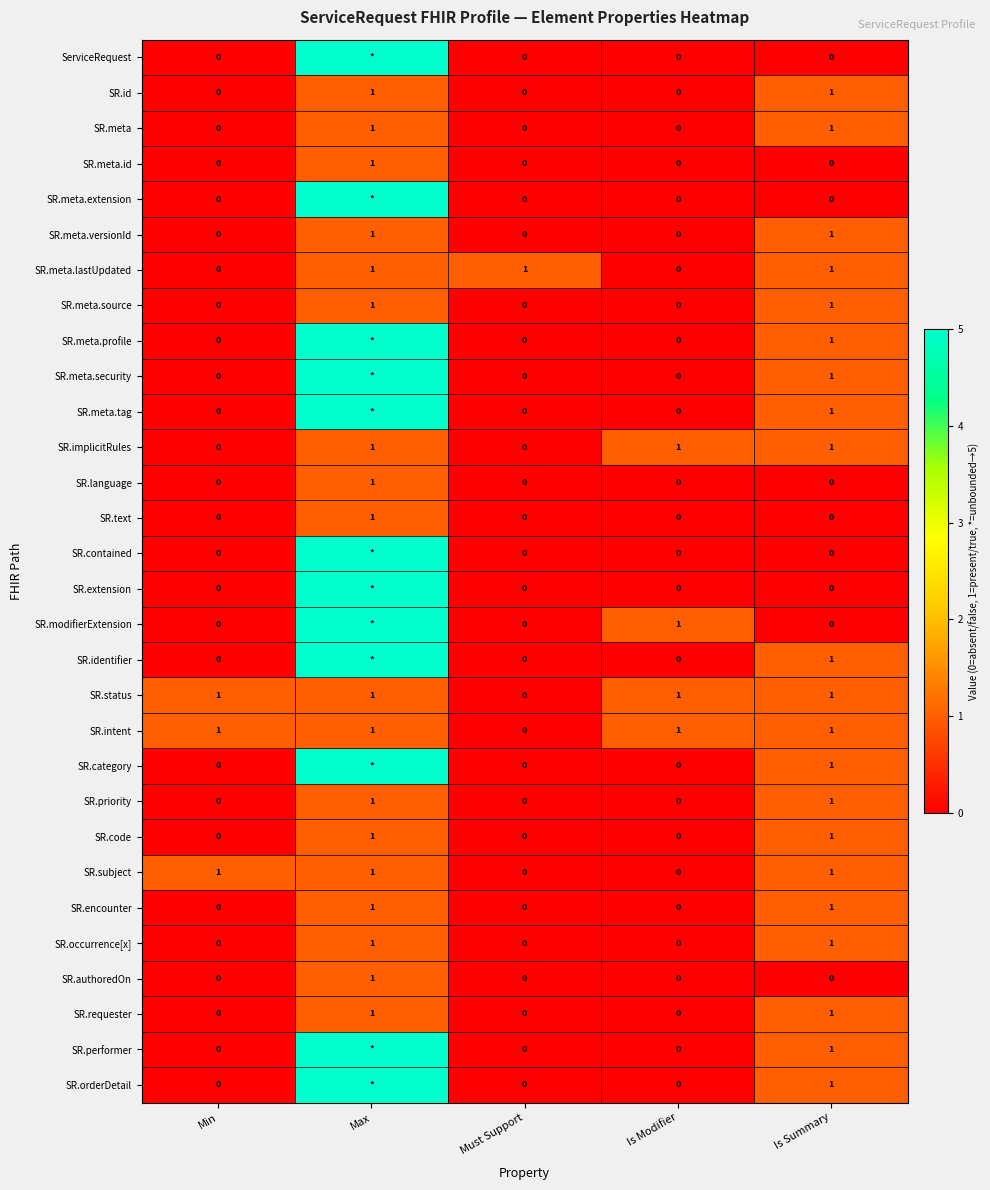

At which label does SR.meta.id reach its peak?

Max